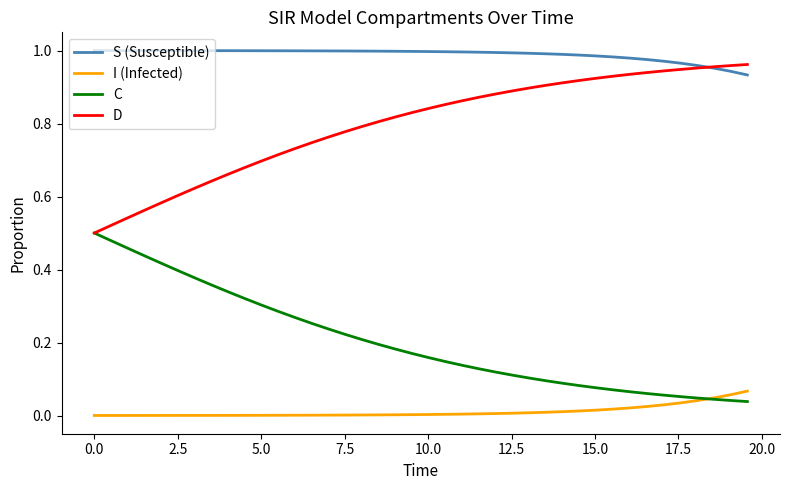

Rank the series by their average value, from highest to lowest.

S (Susceptible), D, C, I (Infected)